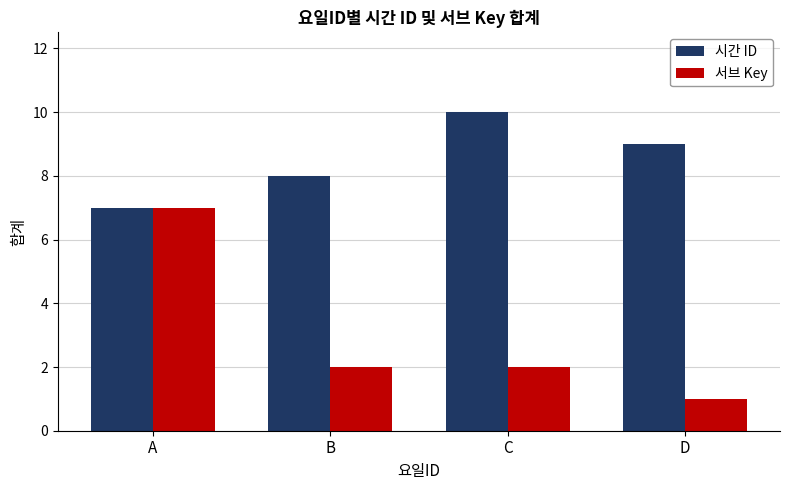

Does the chart contain any negative values?

No